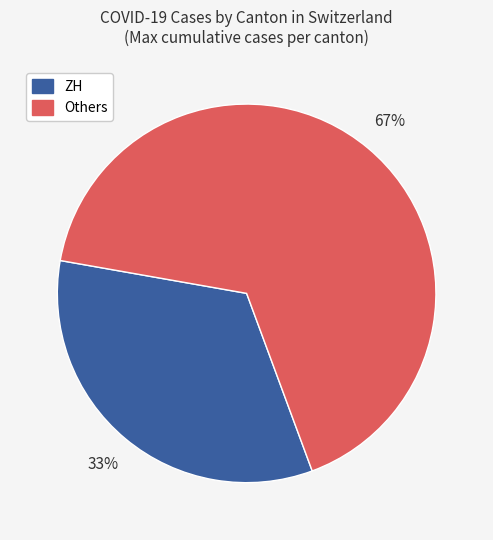

Combined, do Others and ZH account for over 50%?

Yes